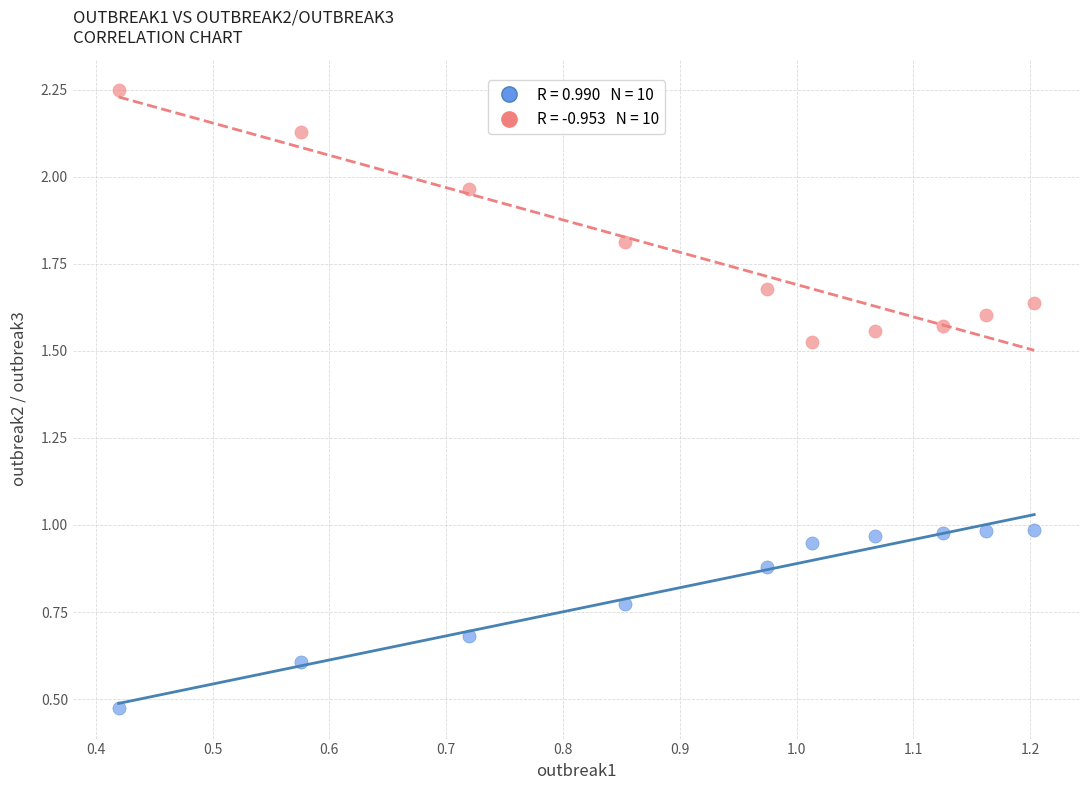

Across all data points, what is the range of Y values (max minus min)?

1.8